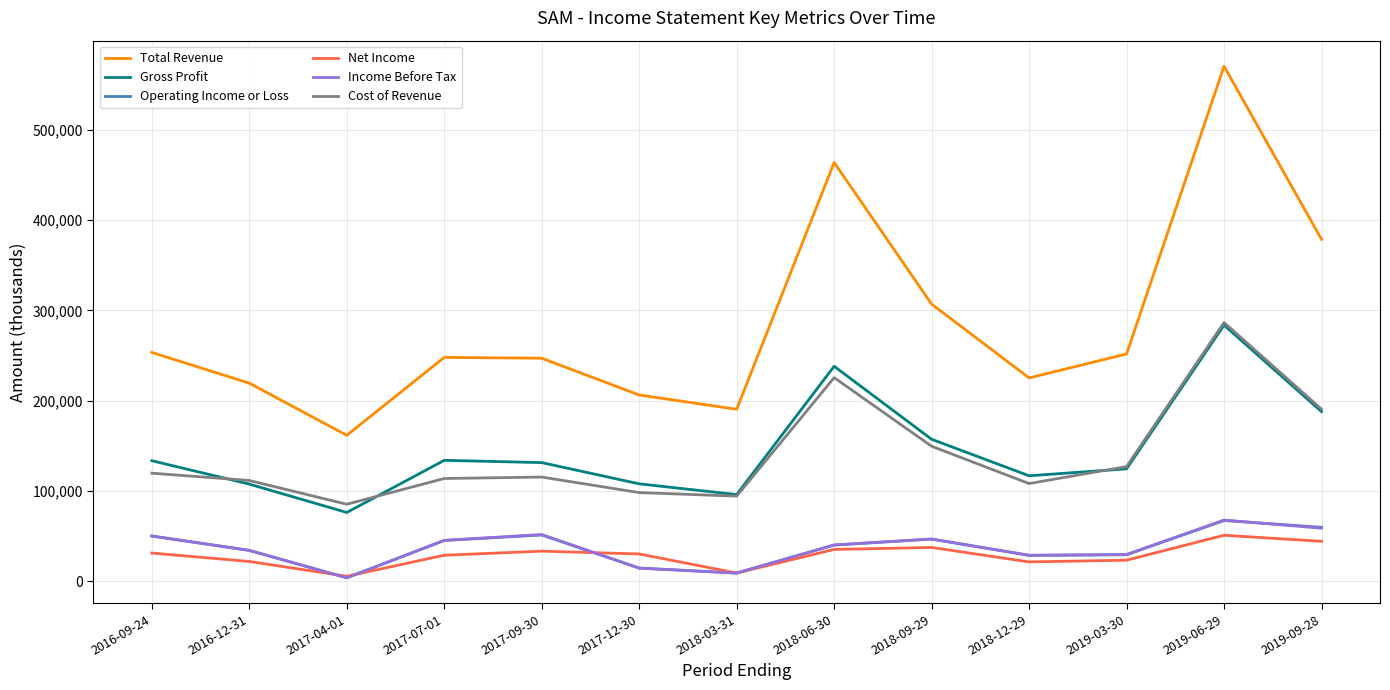

Which series has the largest total across all categories?

Total Revenue